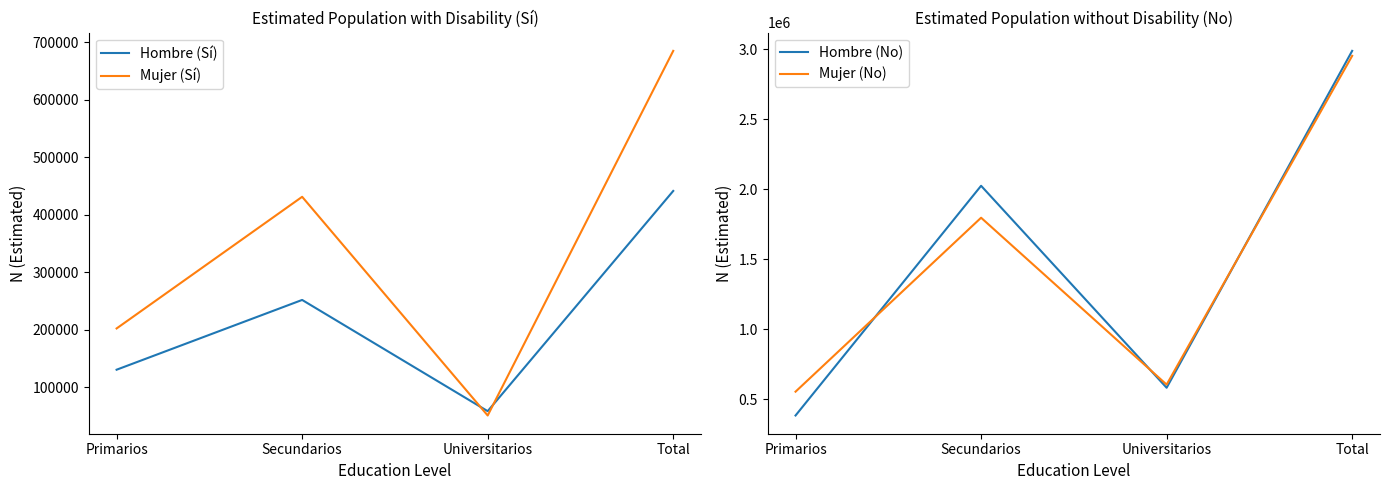

True or false: Hombre (No) and Hombre (Sí) cross at least once.

False